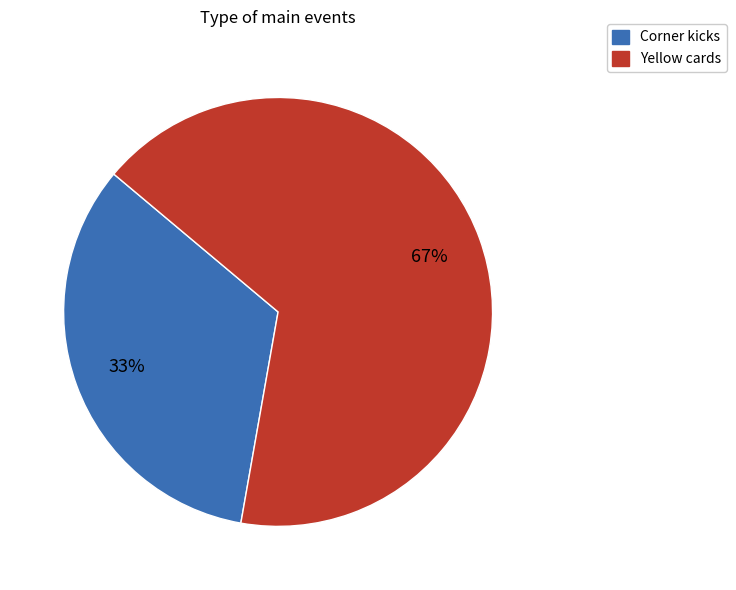

Which category has the smallest portion of the pie?

Corner kicks